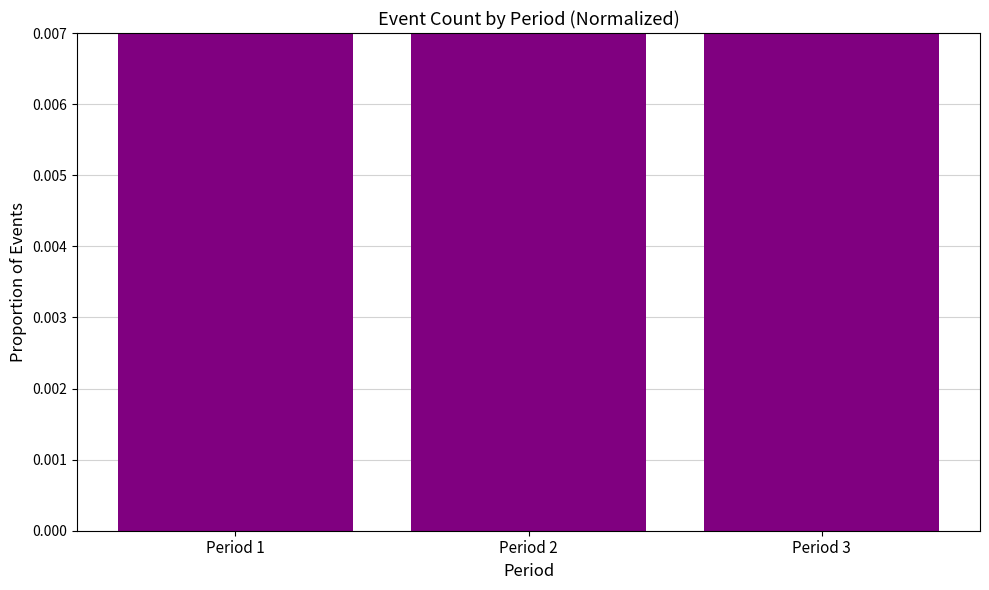

At which label is the value closest to 0?

Period 3